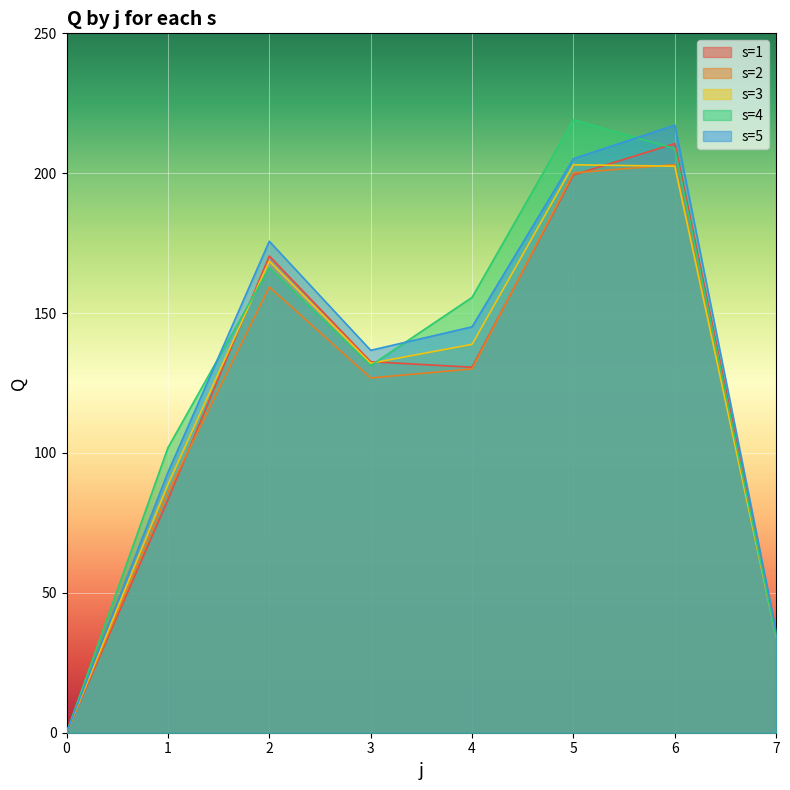

What is the sum of the s=2 values at 3 and 0?

126.8